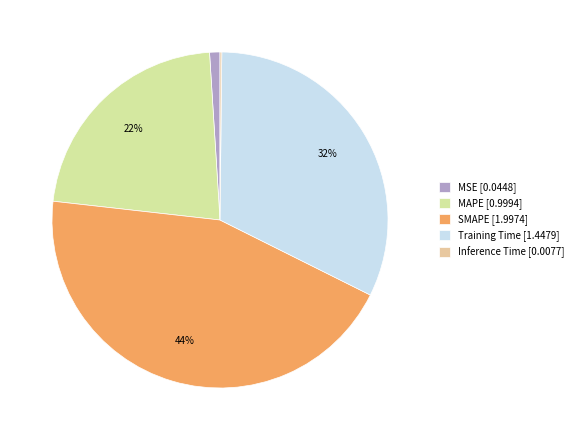

To the nearest percent, what is the difference between the SMAPE and MAPE slice percentages?

22%